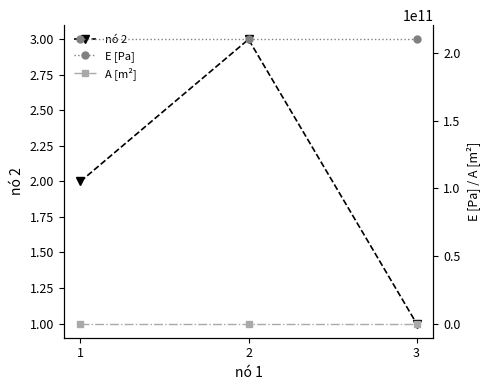

Which label corresponds to the largest value in the chart?

1